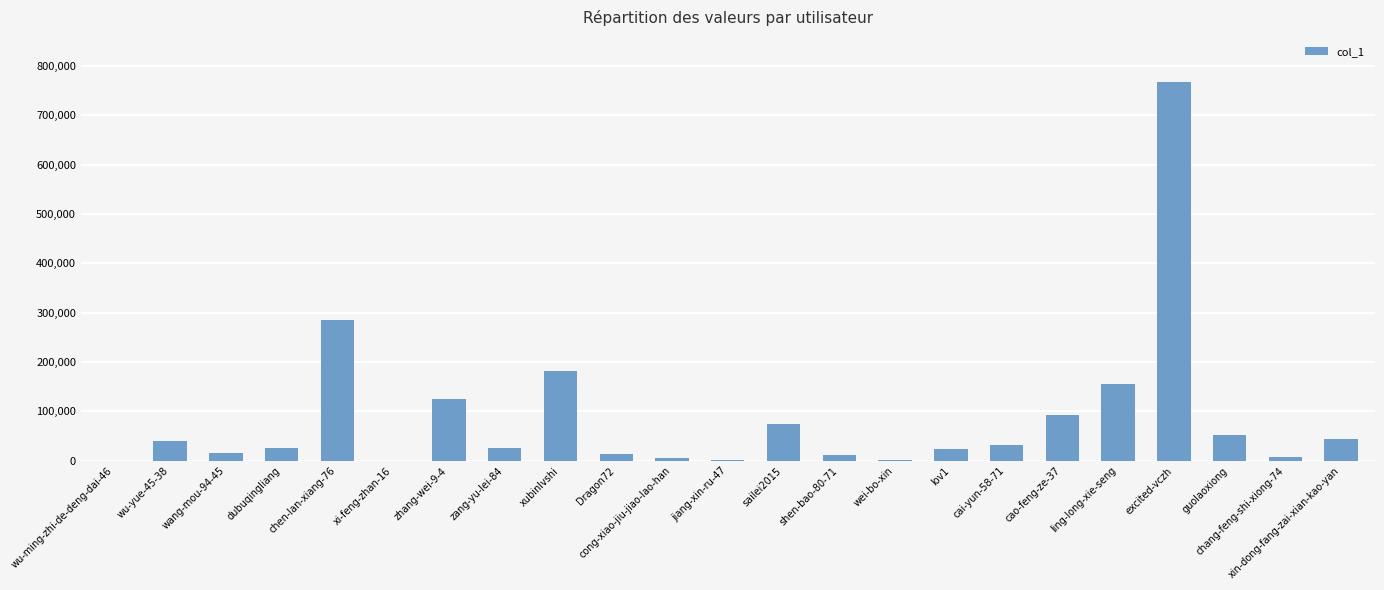

Which has a higher value, wei-bo-xin or excited-vczh?

excited-vczh